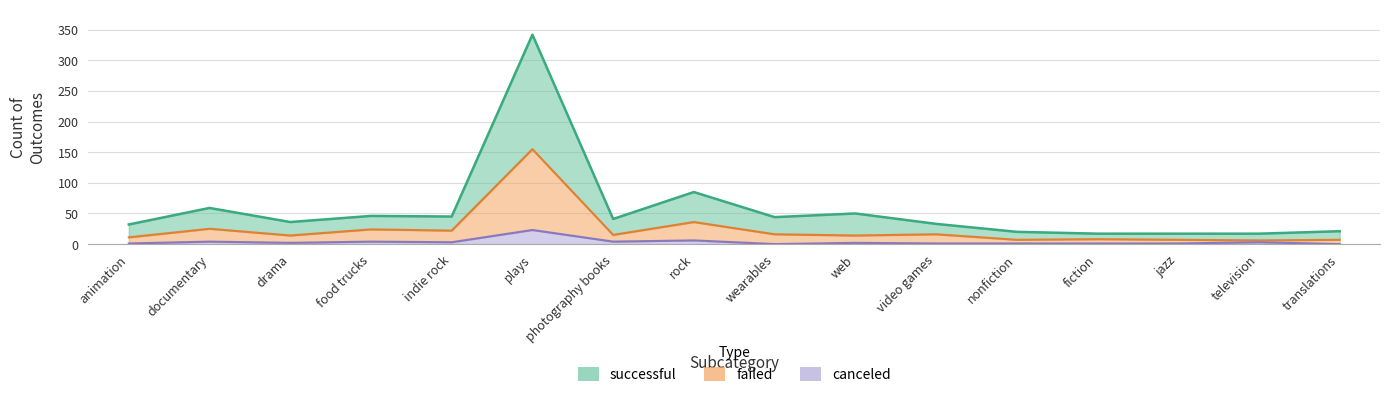

Reading left to right, extract all data points from this chart.

successful: animation=32	documentary=59	drama=36	food trucks=46	indie rock=45	plays=342	photography books=41	rock=85	wearables=44	web=50	video games=33	nonfiction=20	fiction=17	jazz=17	television=17	translations=21
failed: animation=11	documentary=25	drama=14	food trucks=24	indie rock=22	plays=155	photography books=15	rock=36	wearables=16	web=14	video games=16	nonfiction=7	fiction=8	jazz=7	television=6	translations=7
canceled: animation=1	documentary=4	drama=2	food trucks=4	indie rock=3	plays=23	photography books=4	rock=6	wearables=0	web=2	video games=1	nonfiction=1	fiction=1	jazz=1	television=3	translations=0